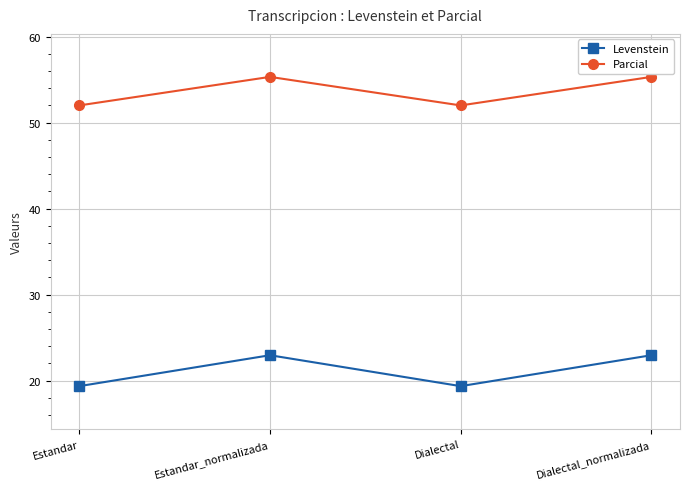

True or false: Levenstein has more than 2 points higher than both neighbors.

False